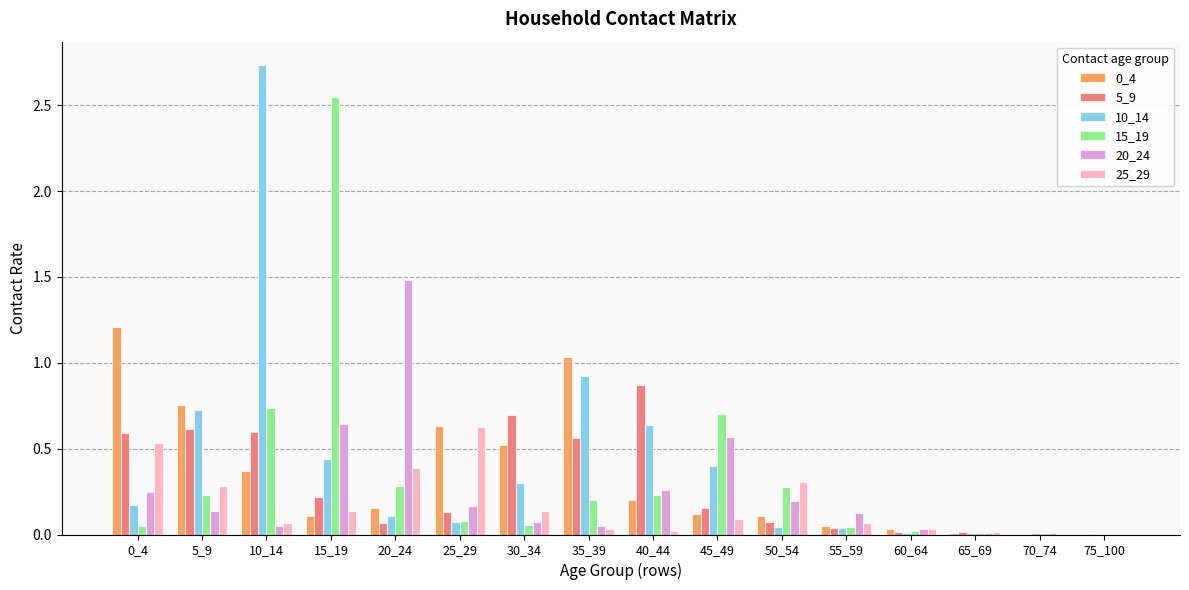

True or false: 20_24 has a value of 0.1 at 30_34.

True